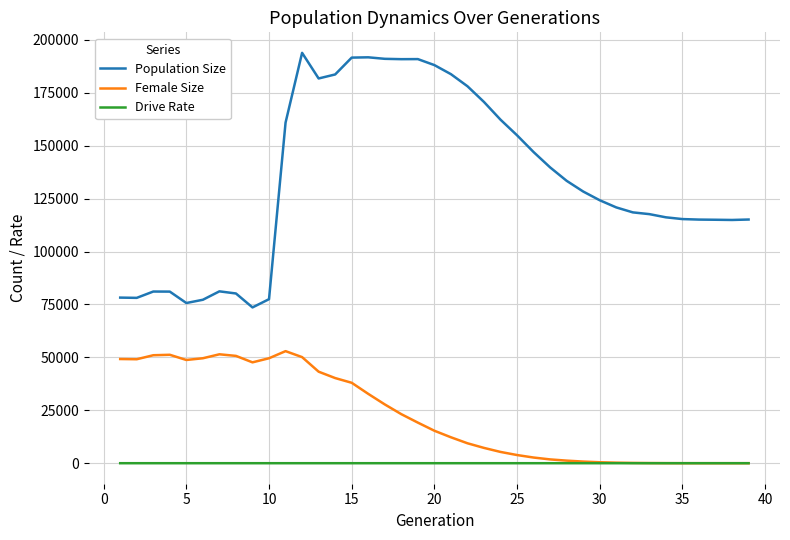

List the series in order of their overall mean, lowest first.

Drive Rate, Female Size, Population Size